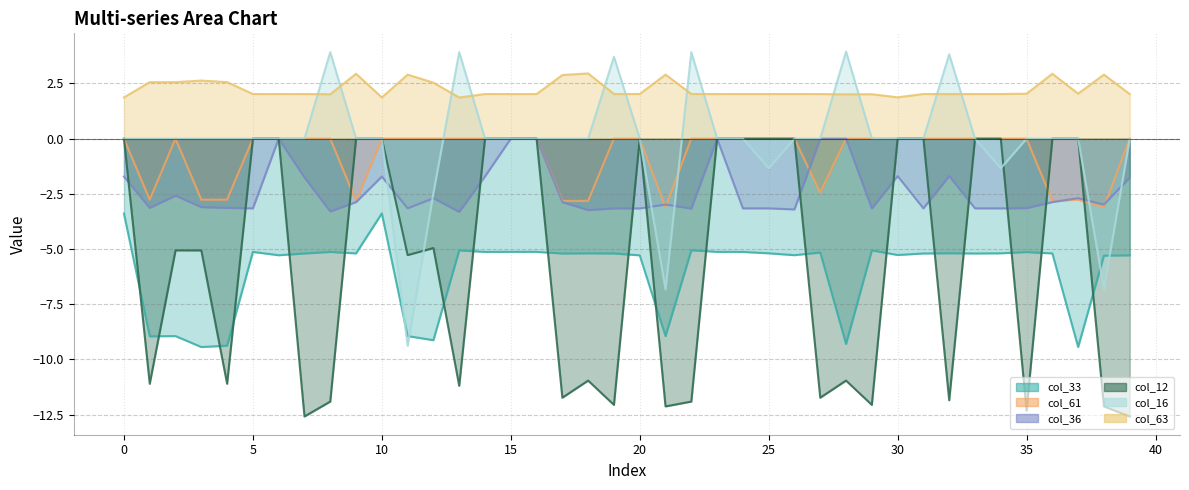

How many col_61 values are between -2 and 0?

29